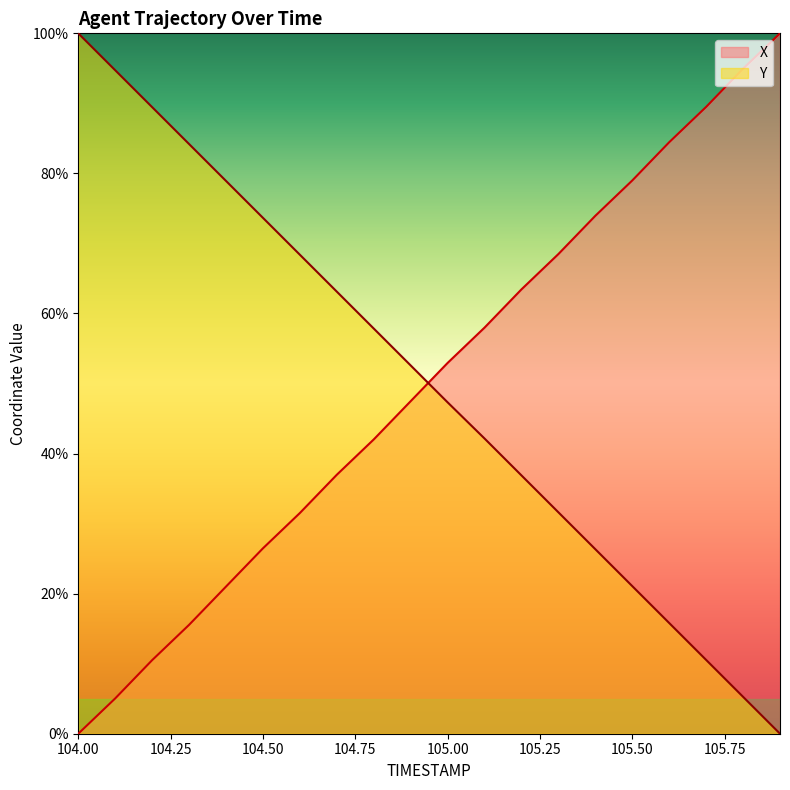

What position from the right is 104.6?

14